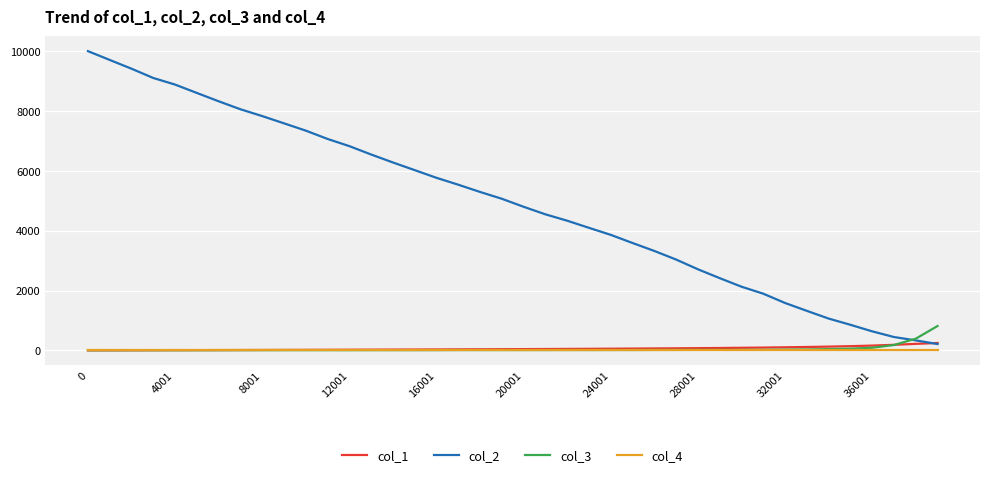

Which series has the largest range (max minus min)?

col_2